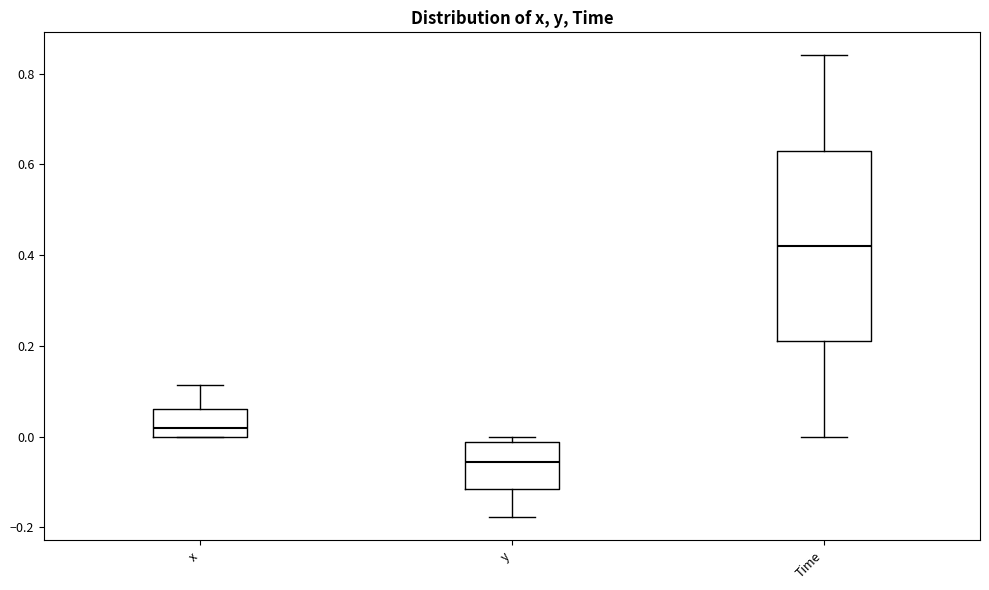

Which box is the tallest, from its lower edge to its upper edge?

Time